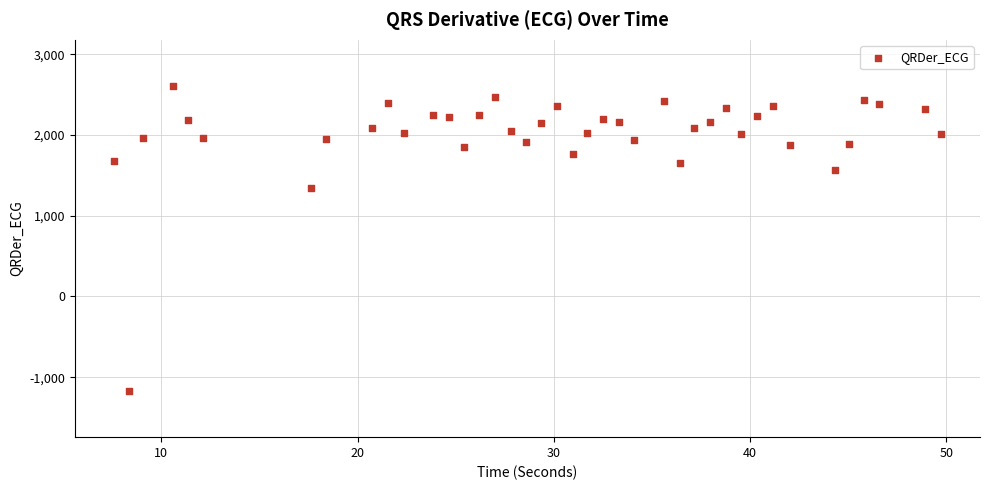

What is the range of X values (max minus min)?

42.1